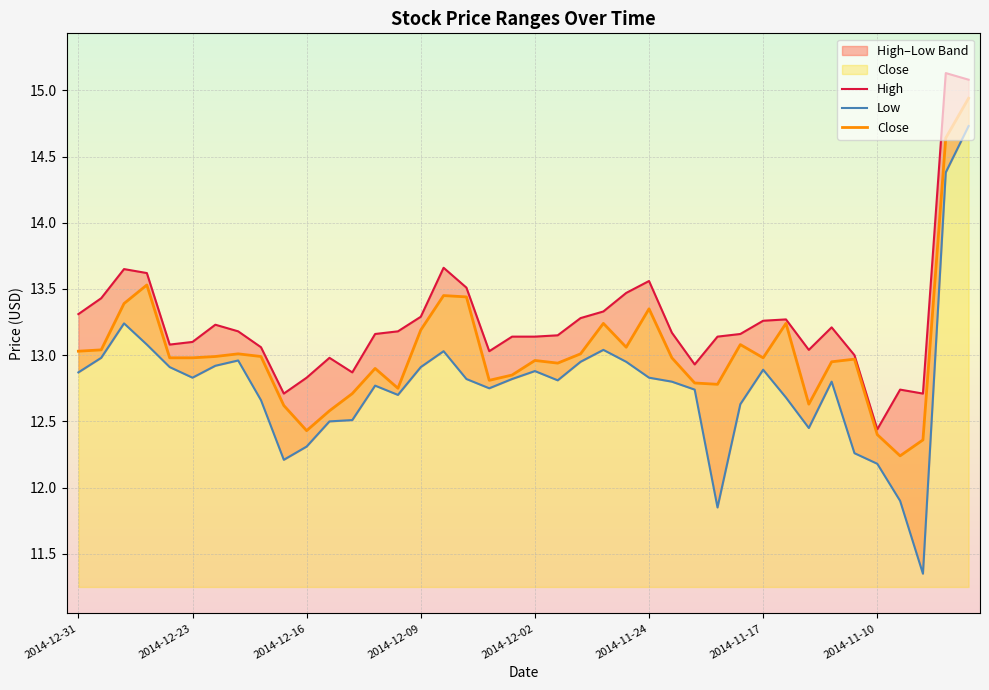

Is it true that Close equals 3.5 at 2014-11-10?

False